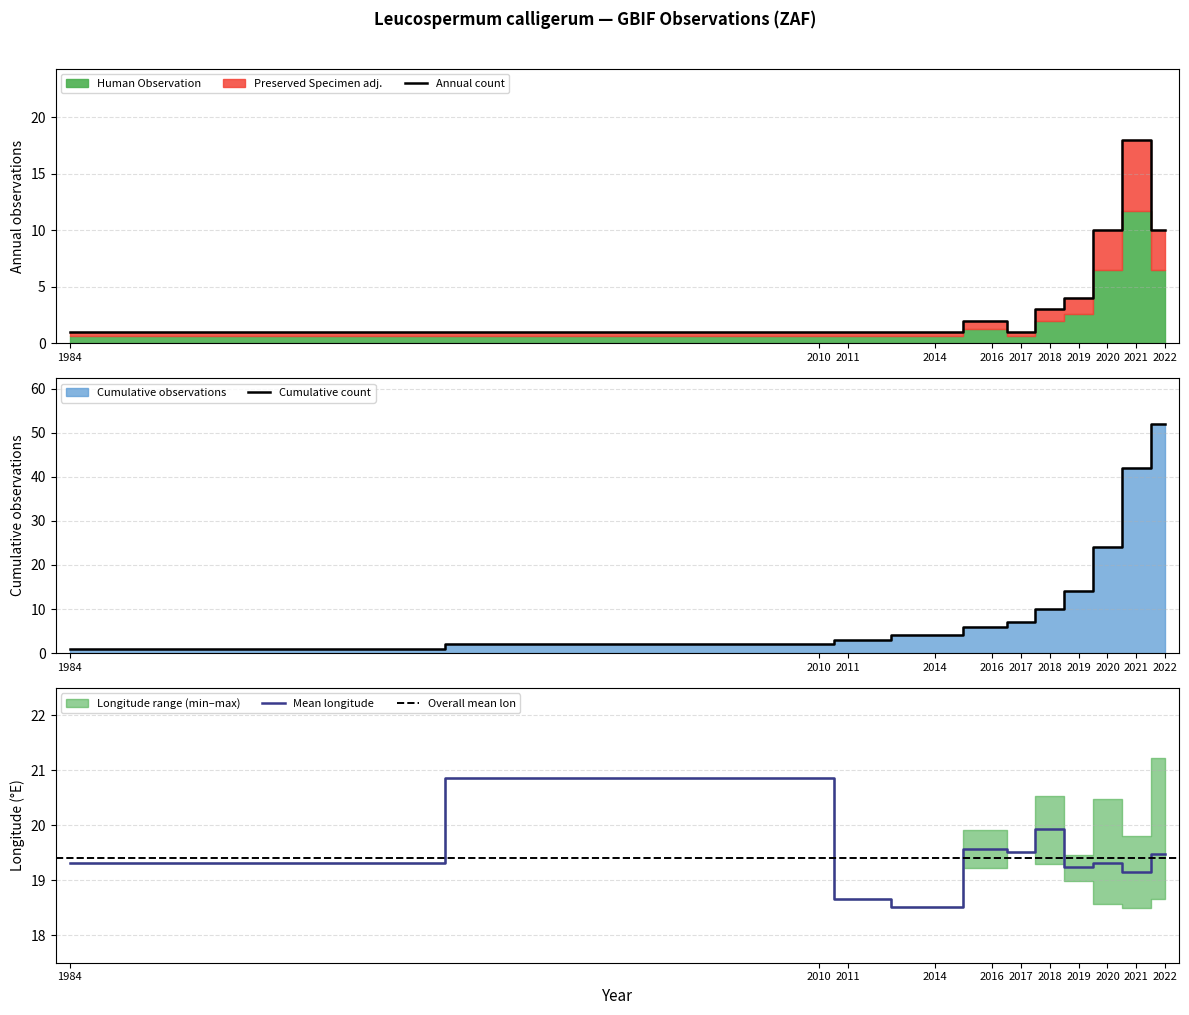

What is the maximum value shown in the chart?

52